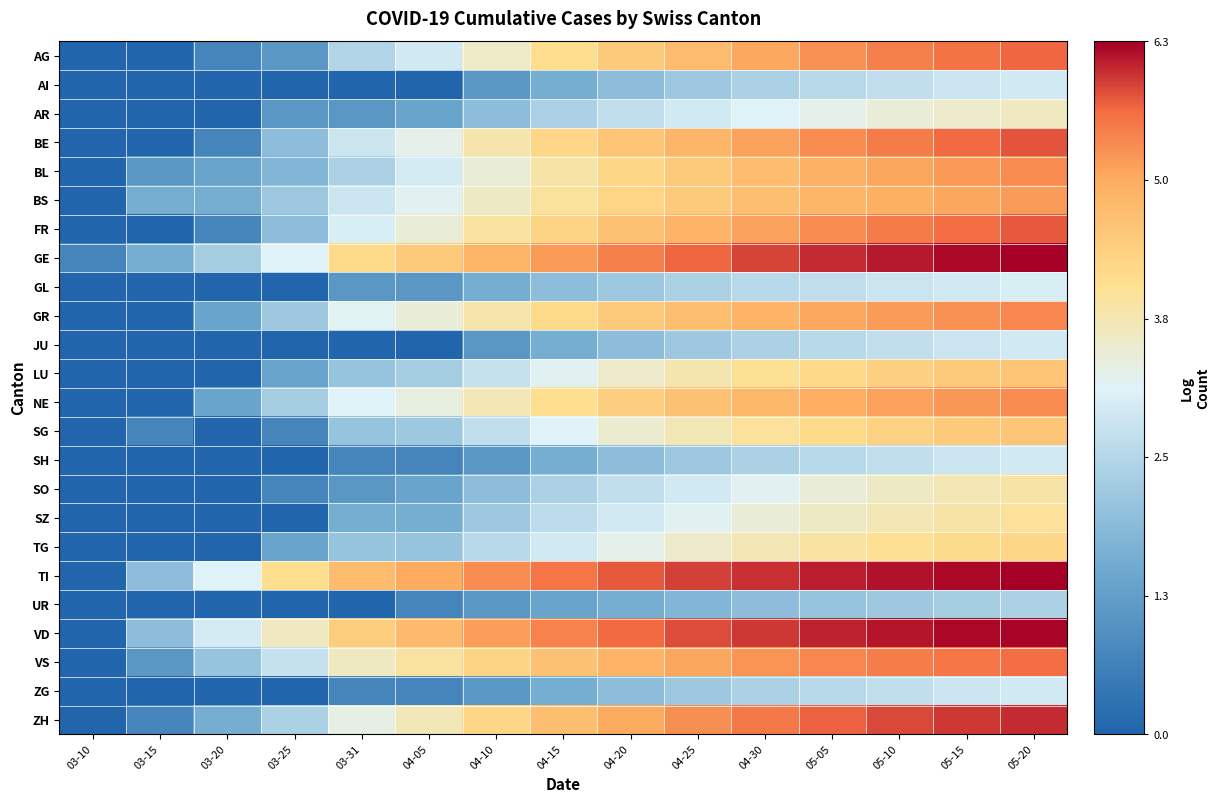

Reading left to right, what are all the values shown in this chart?

AG: 03-10=0.0	03-15=0.0	03-20=0.7	03-25=1.1	03-31=2.5	04-05=2.9	04-10=3.6	04-15=4.1	04-20=4.5	04-25=4.8	04-30=5.1	05-05=5.3	05-10=5.5	05-15=5.6	05-20=5.7
AI: 03-10=0.0	03-15=0.0	03-20=0.0	03-25=0.0	03-31=0.0	04-05=0.0	04-10=1.1	04-15=1.6	04-20=1.9	04-25=2.2	04-30=2.4	05-05=2.6	05-10=2.7	05-15=2.8	05-20=2.9
AR: 03-10=0.0	03-15=0.0	03-20=0.0	03-25=1.1	03-31=1.1	04-05=1.4	04-10=1.9	04-15=2.4	04-20=2.7	04-25=2.9	04-30=3.1	05-05=3.3	05-10=3.4	05-15=3.6	05-20=3.7
BE: 03-10=0.0	03-15=0.0	03-20=0.7	03-25=1.9	03-31=2.8	04-05=3.3	04-10=3.8	04-15=4.3	04-20=4.6	04-25=4.9	04-30=5.1	05-05=5.4	05-10=5.5	05-15=5.7	05-20=5.8
BL: 03-10=0.0	03-15=1.1	03-20=1.4	03-25=1.8	03-31=2.4	04-05=3.0	04-10=3.4	04-15=3.9	04-20=4.3	04-25=4.5	04-30=4.8	05-05=4.9	05-10=5.1	05-15=5.2	05-20=5.4
BS: 03-10=0.0	03-15=1.6	03-20=1.6	03-25=2.2	03-31=2.8	04-05=3.2	04-10=3.6	04-15=4.0	04-20=4.3	04-25=4.5	04-30=4.7	05-05=4.9	05-10=5.0	05-15=5.1	05-20=5.2
FR: 03-10=0.0	03-15=0.0	03-20=0.7	03-25=1.9	03-31=3.0	04-05=3.5	04-10=3.9	04-15=4.3	04-20=4.7	04-25=4.9	04-30=5.1	05-05=5.4	05-10=5.5	05-15=5.7	05-20=5.8
GE: 03-10=0.7	03-15=1.6	03-20=2.3	03-25=3.1	03-31=4.2	04-05=4.5	04-10=4.9	04-15=5.2	04-20=5.5	04-25=5.7	04-30=5.9	05-05=6.0	05-10=6.2	05-15=6.2	05-20=6.3
GL: 03-10=0.0	03-15=0.0	03-20=0.0	03-25=0.0	03-31=1.1	04-05=1.1	04-10=1.6	04-15=1.9	04-20=2.2	04-25=2.4	04-30=2.6	05-05=2.7	05-10=2.8	05-15=2.9	05-20=3.0
GR: 03-10=0.0	03-15=0.0	03-20=1.4	03-25=2.2	03-31=3.2	04-05=3.4	04-10=3.8	04-15=4.2	04-20=4.5	04-25=4.7	04-30=4.9	05-05=5.1	05-10=5.2	05-15=5.3	05-20=5.4
JU: 03-10=0.0	03-15=0.0	03-20=0.0	03-25=0.0	03-31=0.0	04-05=0.0	04-10=1.1	04-15=1.6	04-20=1.9	04-25=2.2	04-30=2.4	05-05=2.6	05-10=2.7	05-15=2.8	05-20=2.9
LU: 03-10=0.0	03-15=0.0	03-20=0.0	03-25=1.4	03-31=2.1	04-05=2.3	04-10=2.8	04-15=3.2	04-20=3.6	04-25=3.8	04-30=4.0	05-05=4.2	05-10=4.4	05-15=4.5	05-20=4.6
NE: 03-10=0.0	03-15=0.0	03-20=1.4	03-25=2.3	03-31=3.1	04-05=3.4	04-10=3.8	04-15=4.1	04-20=4.4	04-25=4.7	04-30=4.9	05-05=5.0	05-10=5.2	05-15=5.3	05-20=5.4
SG: 03-10=0.0	03-15=0.7	03-20=0.0	03-25=0.7	03-31=2.1	04-05=2.2	04-10=2.7	04-15=3.1	04-20=3.5	04-25=3.8	04-30=4.0	05-05=4.2	05-10=4.4	05-15=4.5	05-20=4.6
SH: 03-10=0.0	03-15=0.0	03-20=0.0	03-25=0.0	03-31=0.7	04-05=0.7	04-10=1.1	04-15=1.6	04-20=1.9	04-25=2.2	04-30=2.4	05-05=2.6	05-10=2.7	05-15=2.8	05-20=2.9
SO: 03-10=0.0	03-15=0.0	03-20=0.0	03-25=0.7	03-31=1.1	04-05=1.4	04-10=1.9	04-15=2.4	04-20=2.7	04-25=2.9	04-30=3.2	05-05=3.4	05-10=3.6	05-15=3.8	05-20=3.9
SZ: 03-10=0.0	03-15=0.0	03-20=0.0	03-25=0.0	03-31=1.6	04-05=1.6	04-10=2.2	04-15=2.6	04-20=2.9	04-25=3.2	04-30=3.4	05-05=3.6	05-10=3.8	05-15=3.9	05-20=4.0
TG: 03-10=0.0	03-15=0.0	03-20=0.0	03-25=1.4	03-31=2.1	04-05=2.1	04-10=2.6	04-15=2.9	04-20=3.3	04-25=3.6	04-30=3.8	05-05=3.9	05-10=4.1	05-15=4.2	05-20=4.3
TI: 03-10=0.0	03-15=1.9	03-20=3.1	03-25=4.1	03-31=4.8	04-05=5.0	04-10=5.4	04-15=5.6	04-20=5.8	04-25=5.9	04-30=6.0	05-05=6.1	05-10=6.2	05-15=6.2	05-20=6.3
UR: 03-10=0.0	03-15=0.0	03-20=0.0	03-25=0.0	03-31=0.0	04-05=0.7	04-10=1.1	04-15=1.4	04-20=1.6	04-25=1.8	04-30=1.9	05-05=2.1	05-10=2.2	05-15=2.3	05-20=2.4
VD: 03-10=0.0	03-15=1.9	03-20=3.0	03-25=3.7	03-31=4.5	04-05=4.8	04-10=5.2	04-15=5.4	04-20=5.7	04-25=5.8	04-30=6.0	05-05=6.1	05-10=6.2	05-15=6.2	05-20=6.3
VS: 03-10=0.0	03-15=1.1	03-20=2.1	03-25=2.8	03-31=3.6	04-05=4.0	04-10=4.3	04-15=4.7	04-20=4.9	04-25=5.1	04-30=5.3	05-05=5.4	05-10=5.5	05-15=5.6	05-20=5.6
ZG: 03-10=0.0	03-15=0.0	03-20=0.0	03-25=0.0	03-31=0.7	04-05=0.7	04-10=1.1	04-15=1.6	04-20=1.9	04-25=2.2	04-30=2.4	05-05=2.6	05-10=2.7	05-15=2.8	05-20=2.9
ZH: 03-10=0.0	03-15=0.7	03-20=1.6	03-25=2.4	03-31=3.3	04-05=3.7	04-10=4.3	04-15=4.7	04-20=5.1	04-25=5.3	04-30=5.5	05-05=5.7	05-10=5.9	05-15=6.0	05-20=6.1